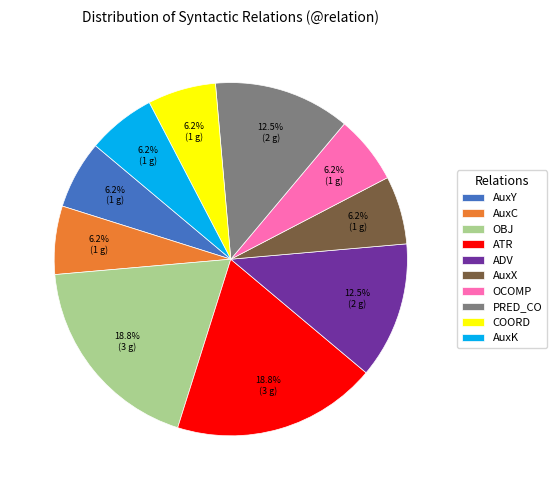

What is the ratio of the value at PRED_CO to the value at OBJ?

0.7